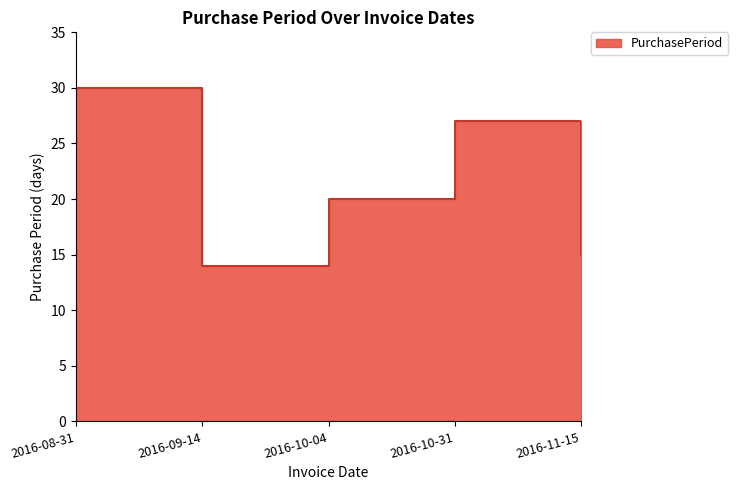

What is the sum of the values at 2016-09-14 and 2016-10-04?

34